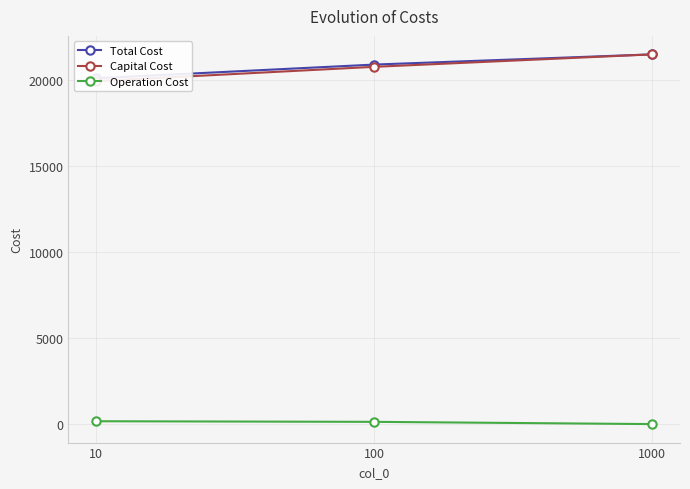

The Operation Cost series shows 0.0 at 1000. True or false?

True